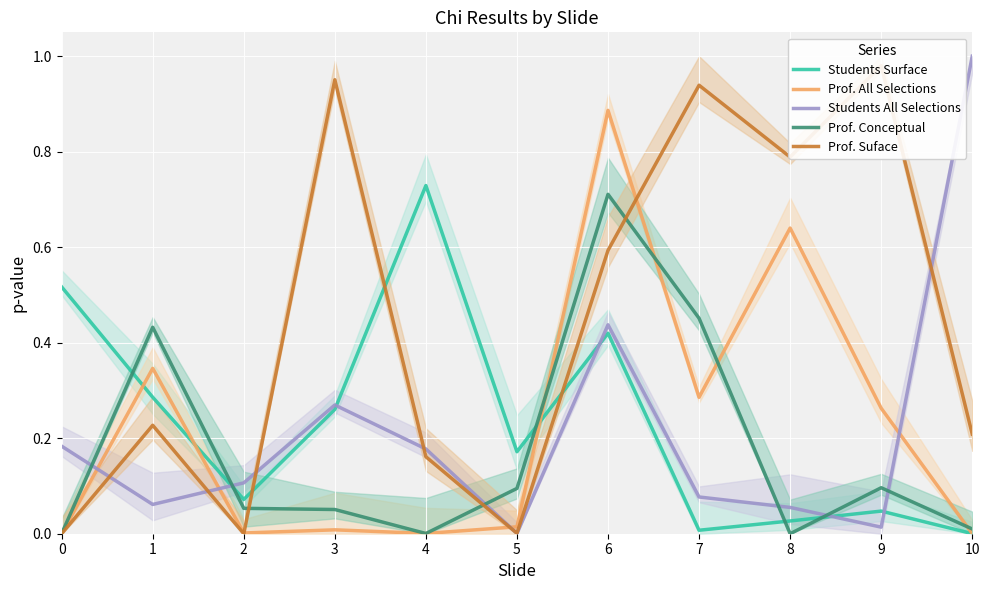

Which series ends up on top after the final intersection of Prof. Suface and Students All Selections?

Students All Selections